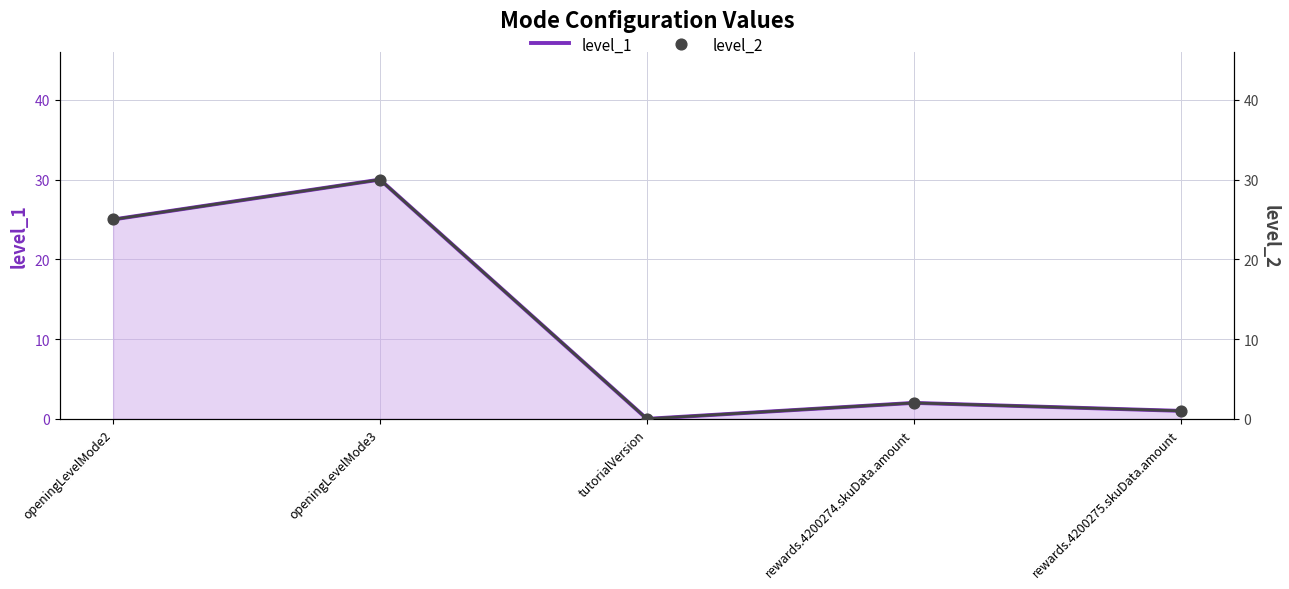

At which category is the sum across all series the highest?

openingLevelMode3